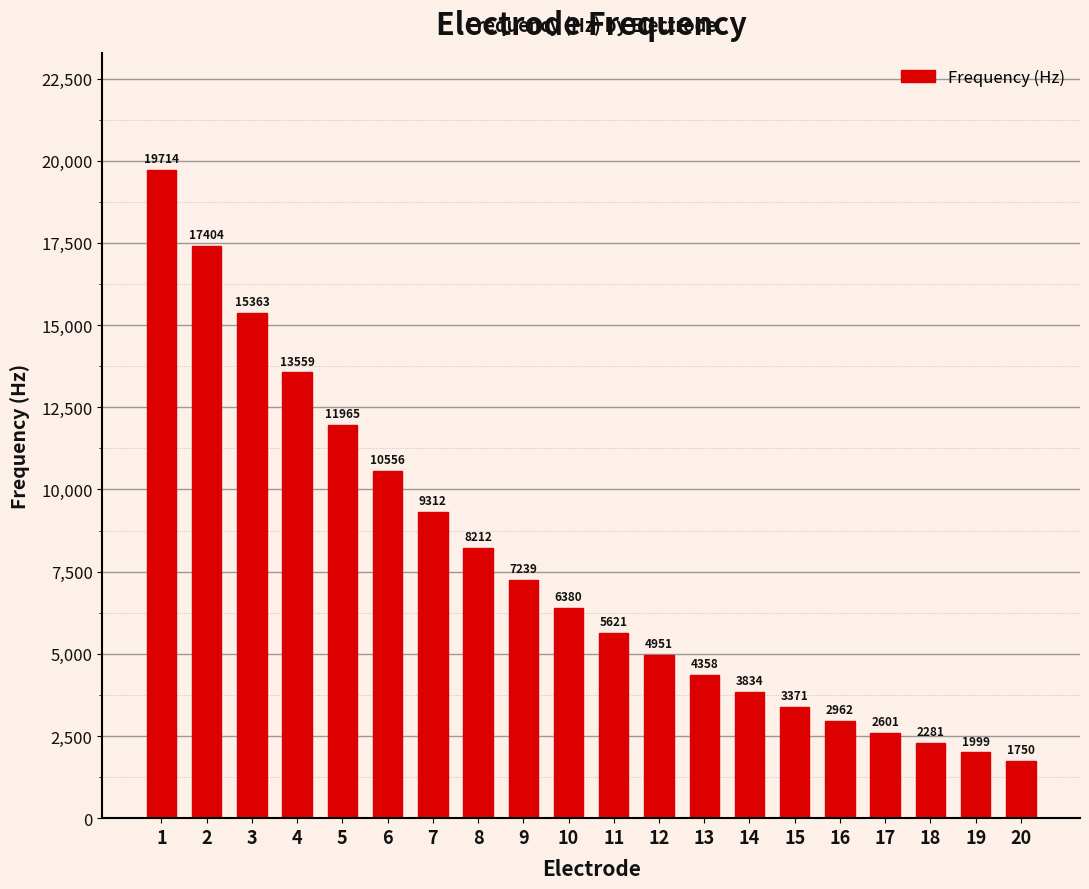

What is the sum of all values?

153431.7